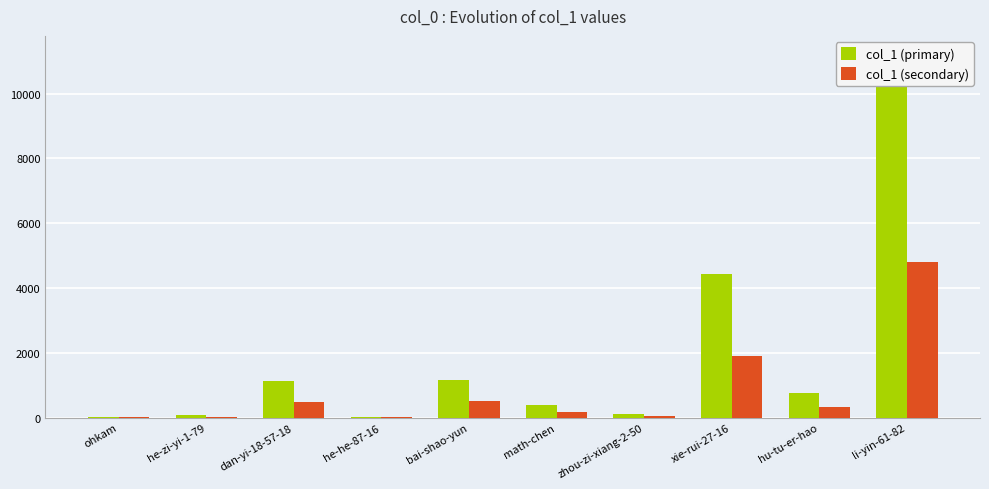

At which label does col_1 (primary) reach its peak?

li-yin-61-82